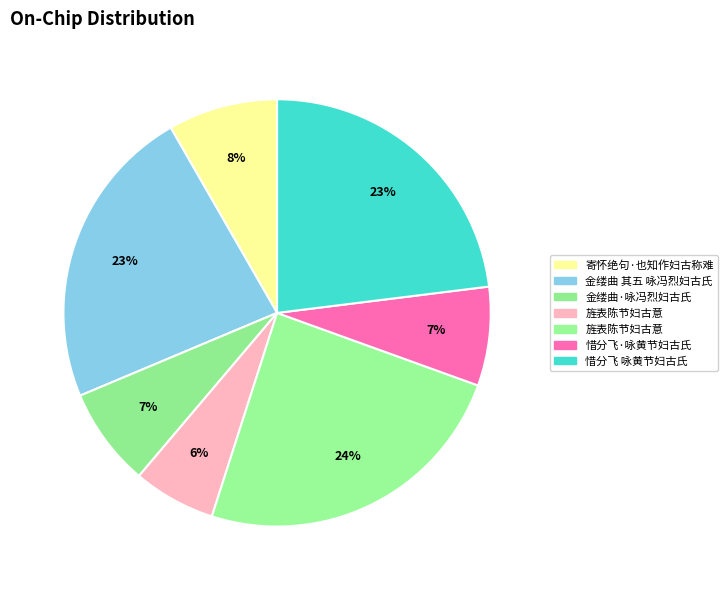

Does any single category account for the majority?

No